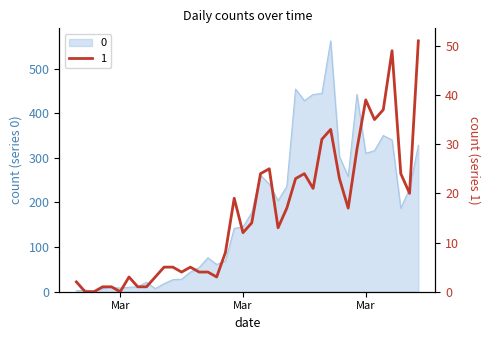

Count the number of categories in the chart.

40